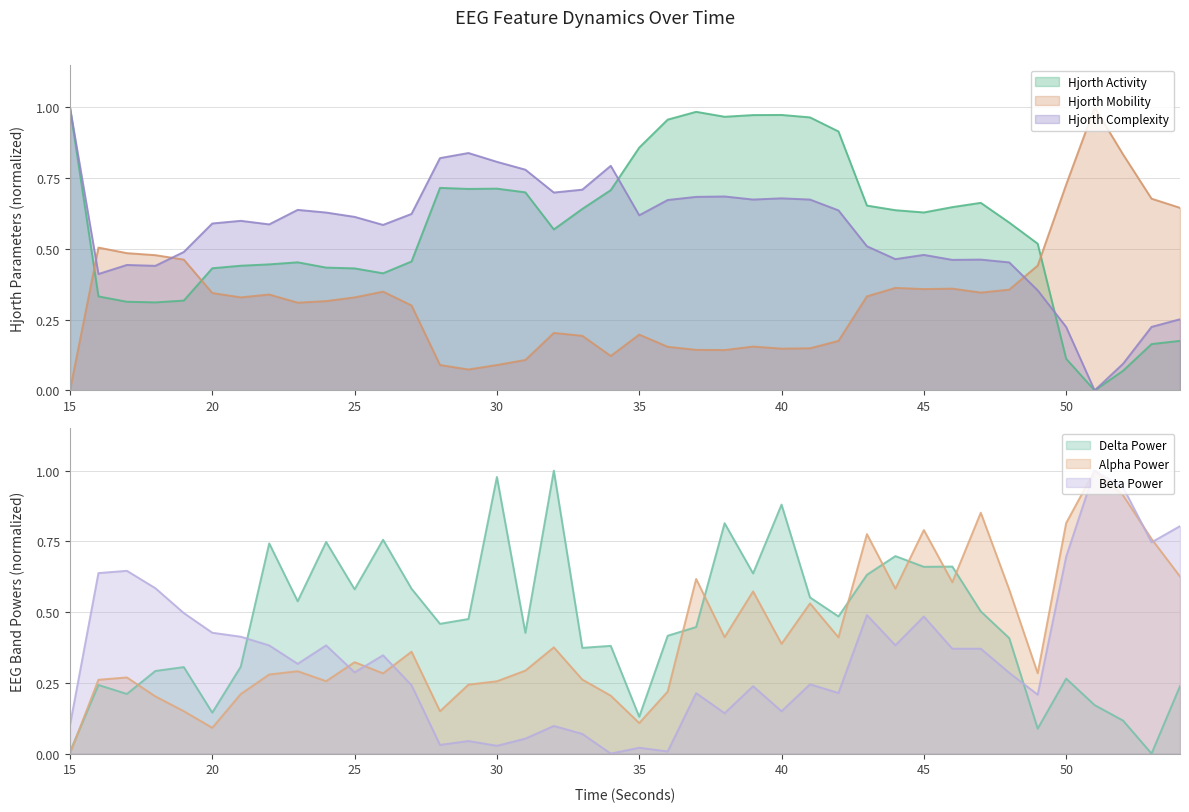

After their last crossing, which series has the higher values: hjorthComplexity_EEG or hjorthMobility_EEG?

hjorthMobility_EEG